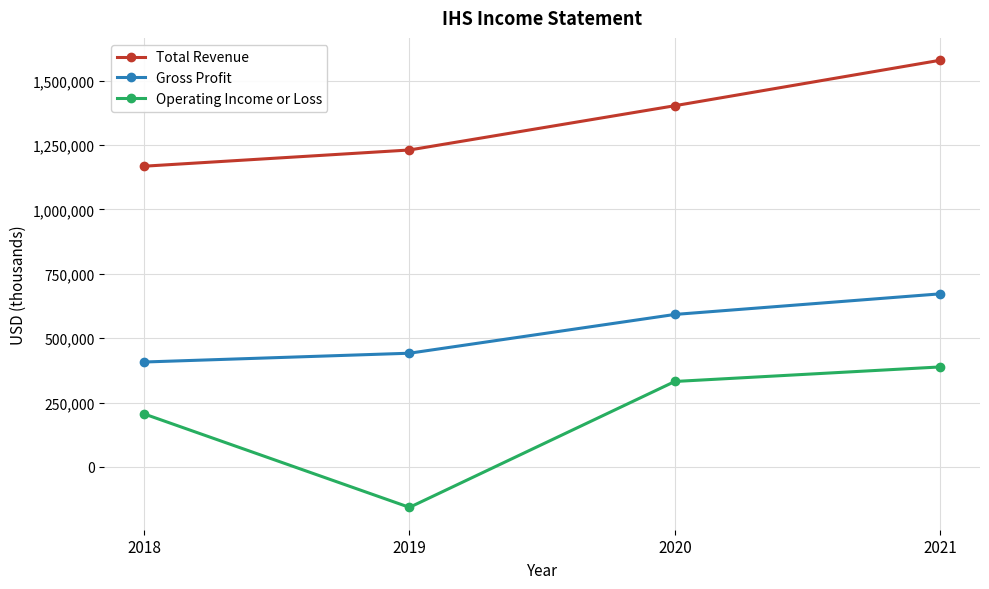

What value does the Operating Income or Loss series have at 2021?

388400